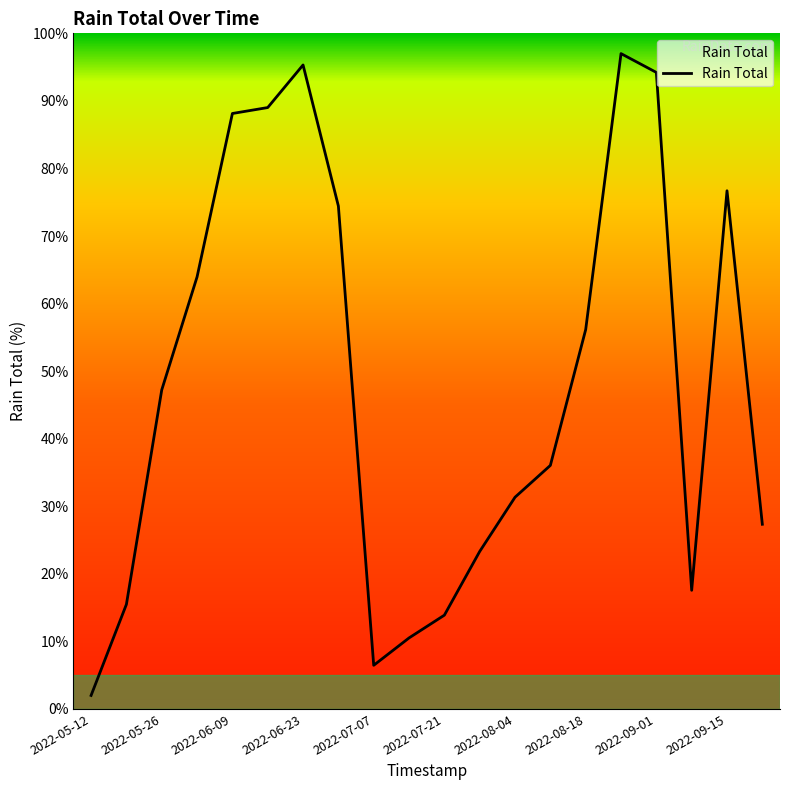

What is the sum of all values?

966.1